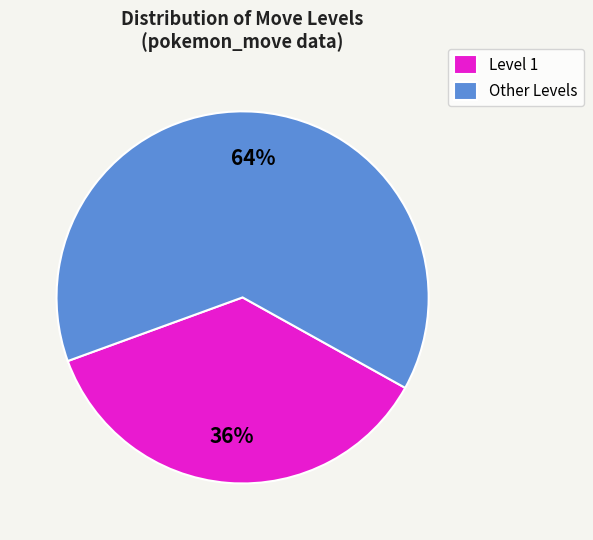

The Level 1 slice represents 22% of the pie. True or false?

False